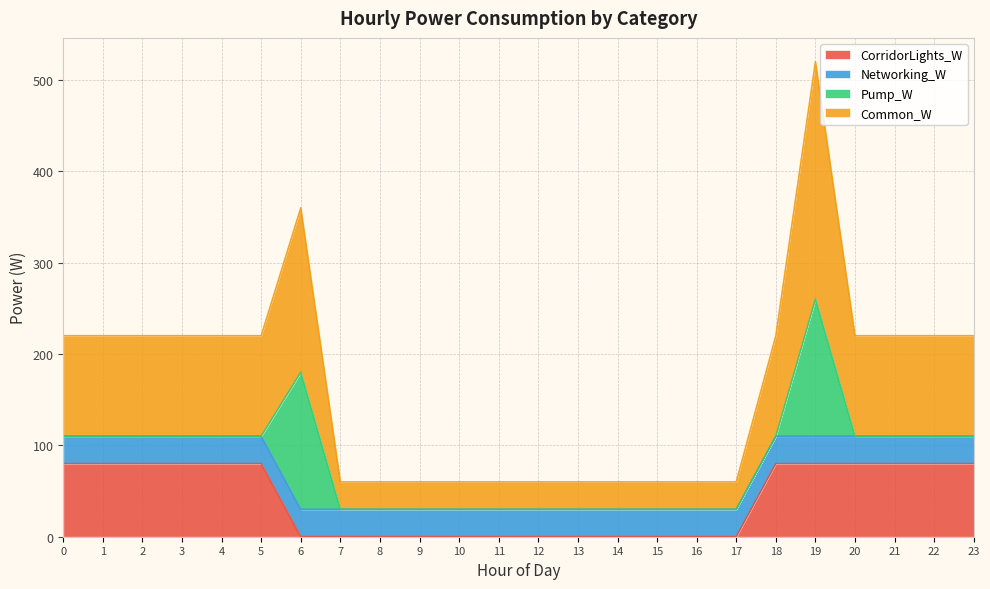

At which label does Common_W first exceed 110?

6